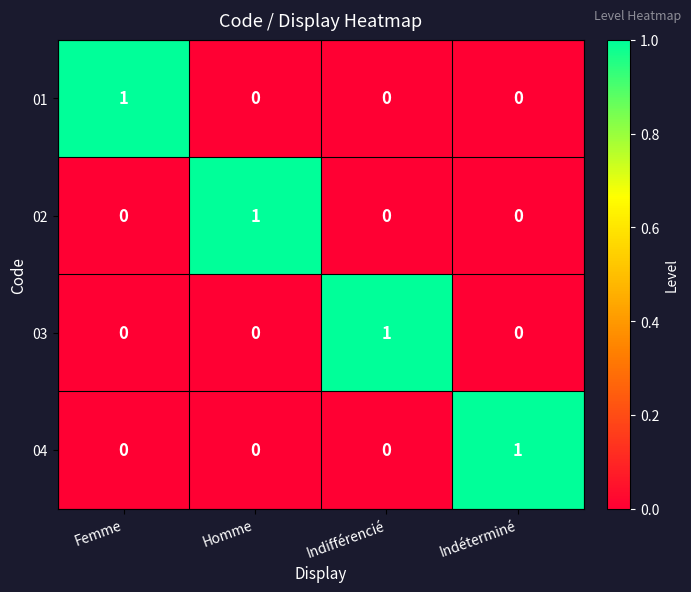

At how many categories does at least one series exceed 0?

4